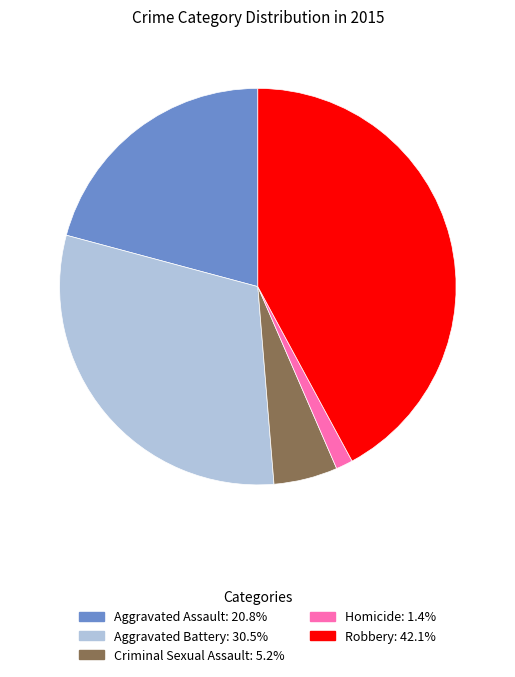

The Aggravated Battery slice represents 30% of the pie. True or false?

True